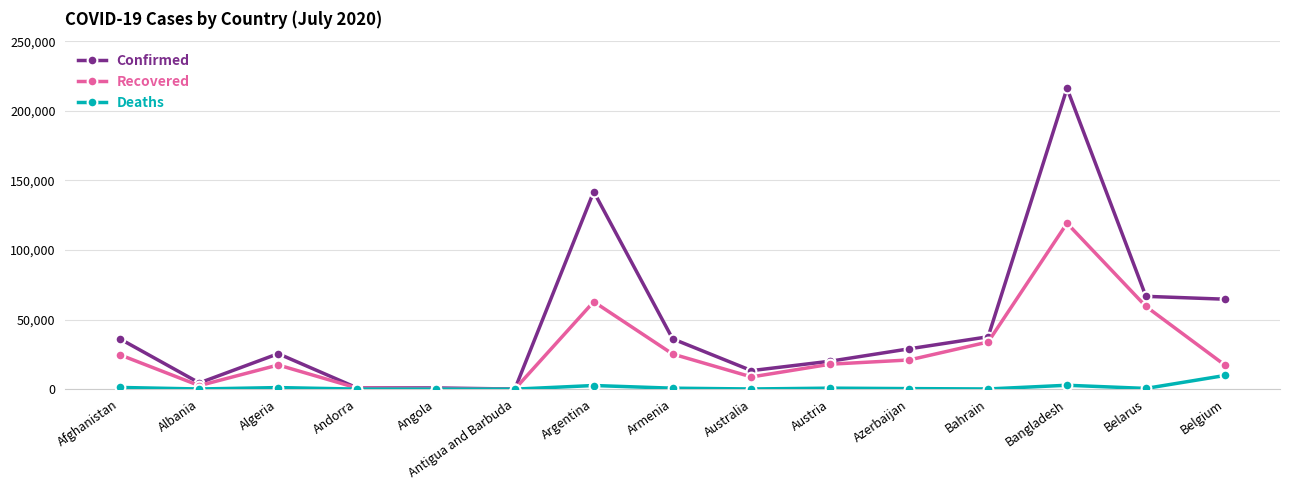

Count the number of categories in the chart.

15